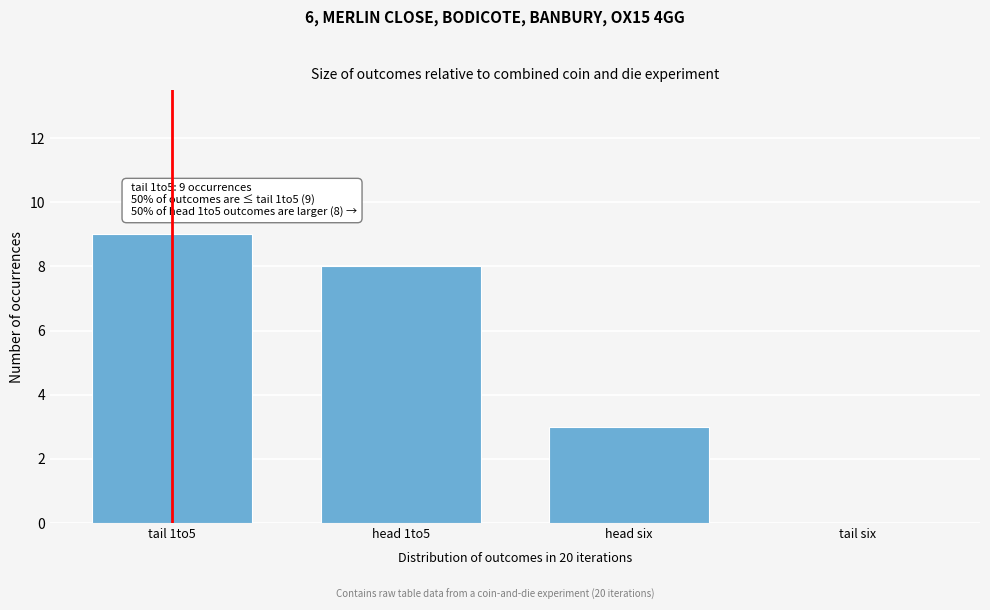

Reading right to left, extract all data points from this chart.

tail six=0	head six=3	head 1to5=8	tail 1to5=9